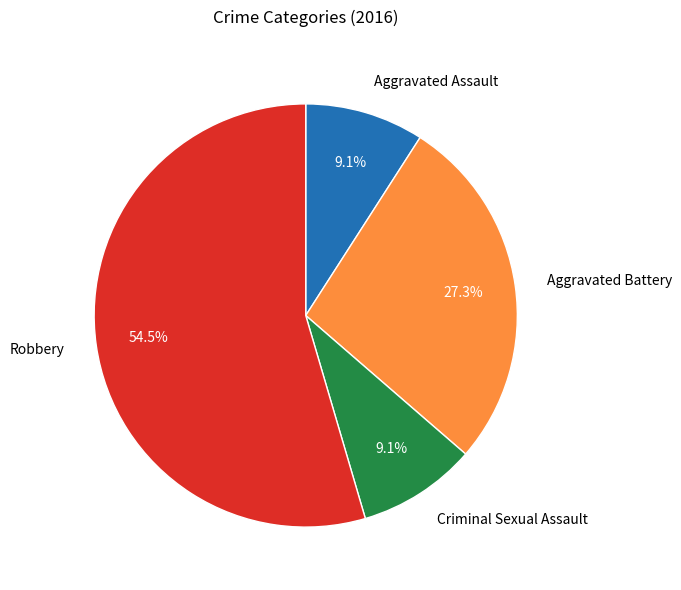

Which slice is the largest?

Robbery